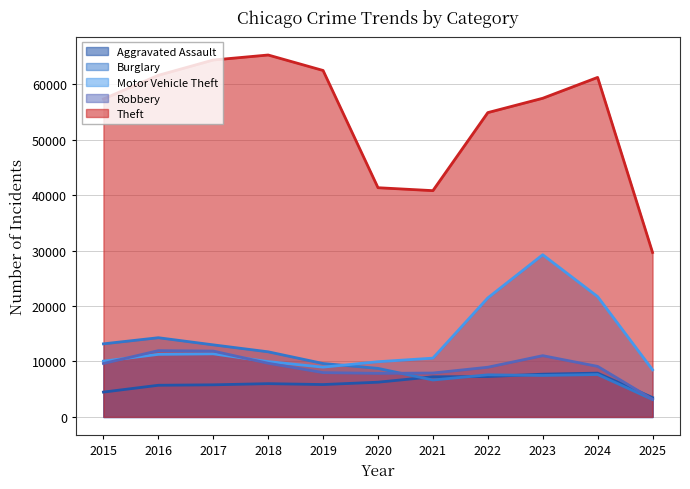

Which category has the highest value across all series?

2018